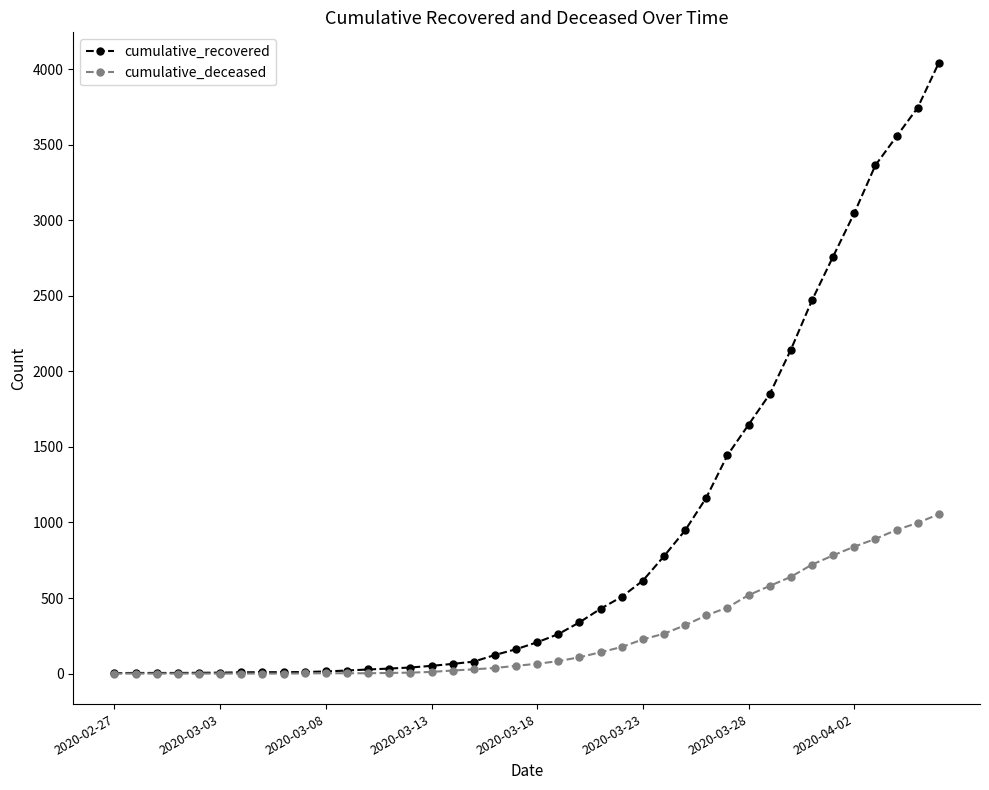

Rank the series by their average value, from highest to lowest.

cumulative_recovered, cumulative_deceased